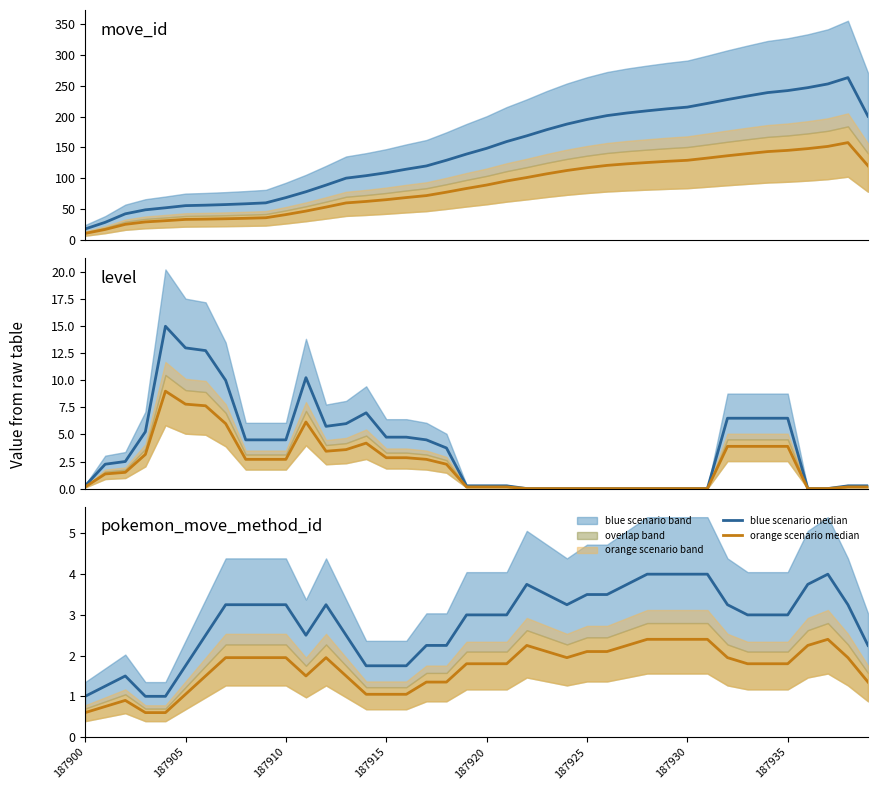

At how many categories does at least one series exceed 1?

37